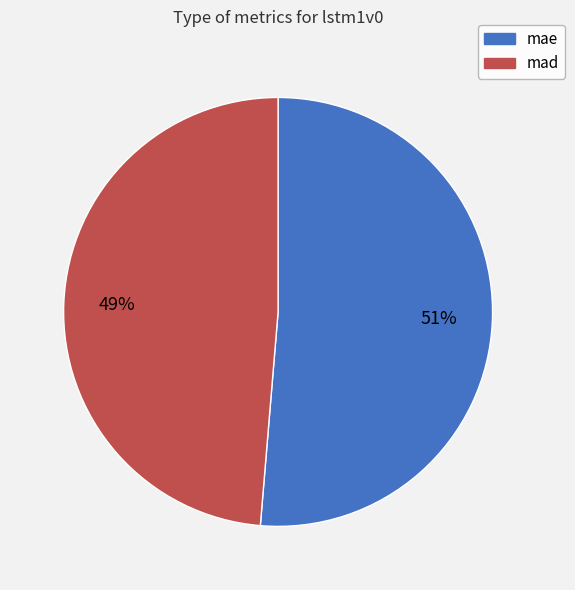

Between mad and mae, which is larger?

mae